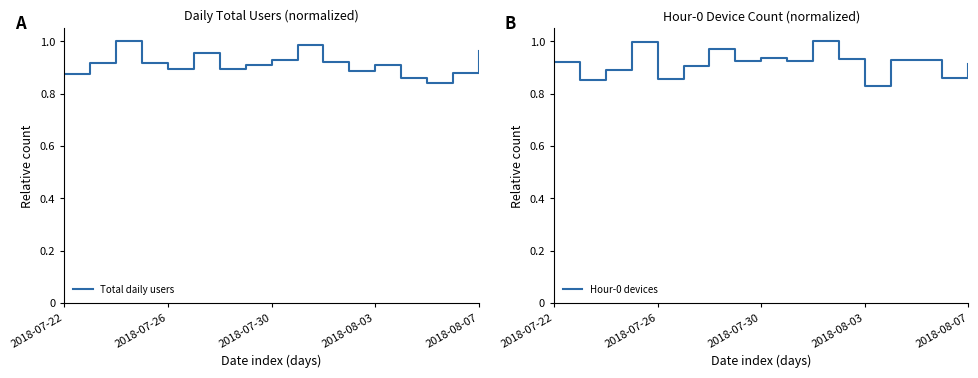

At which category is the sum across all series the highest?

10